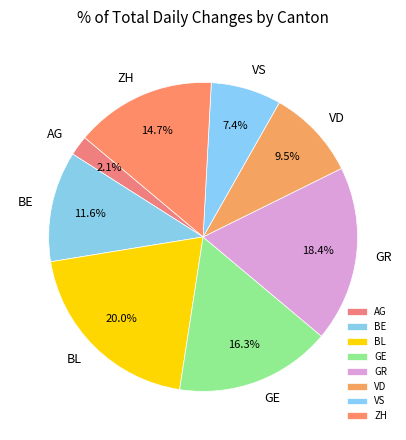

Count the number of slices in the pie.

8